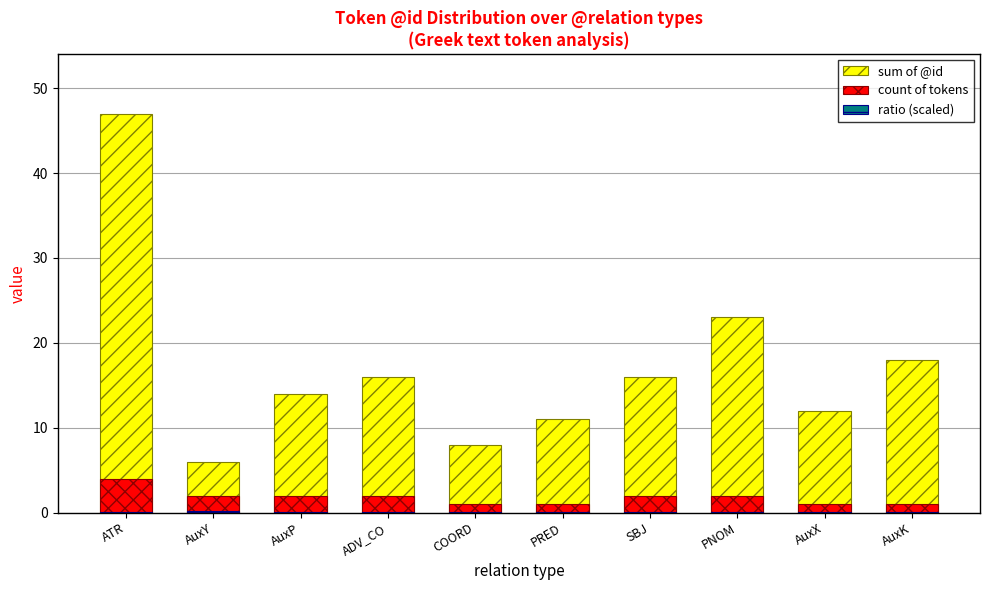

At which label does ratio (scaled) reach its minimum?

AuxK